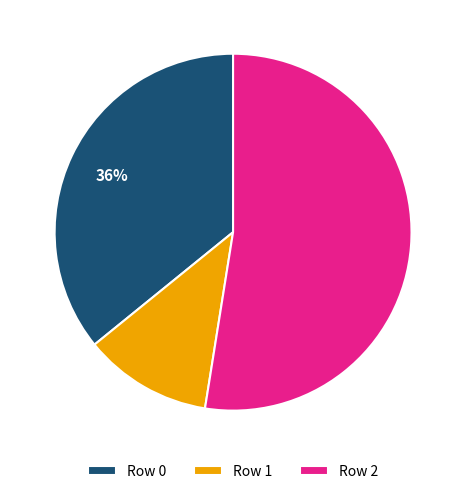

To the nearest percent, what is the combined percentage of Row 2 and Row 1?

64%